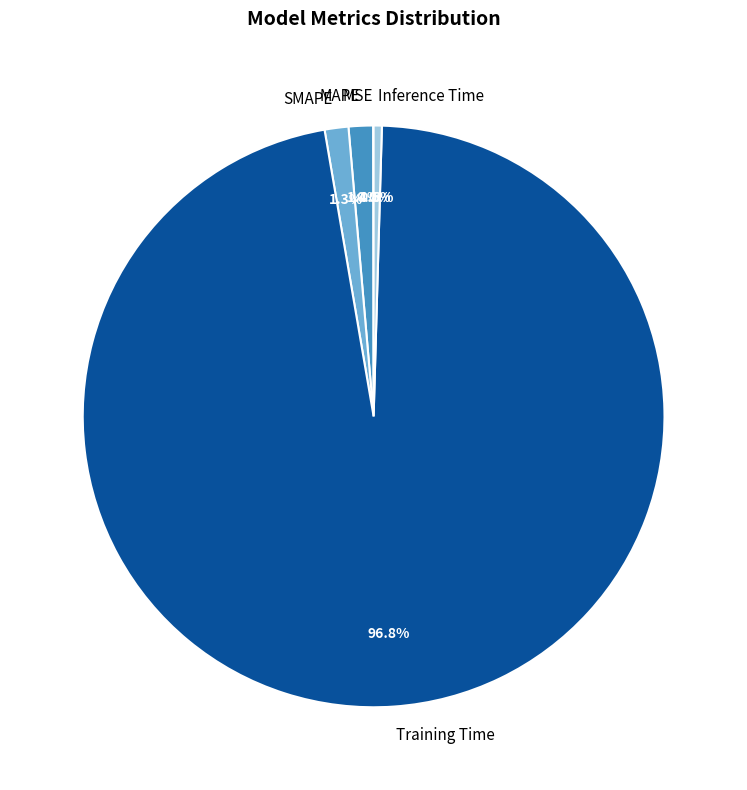

What percentage do Training Time and MAPE together represent?

98.2%